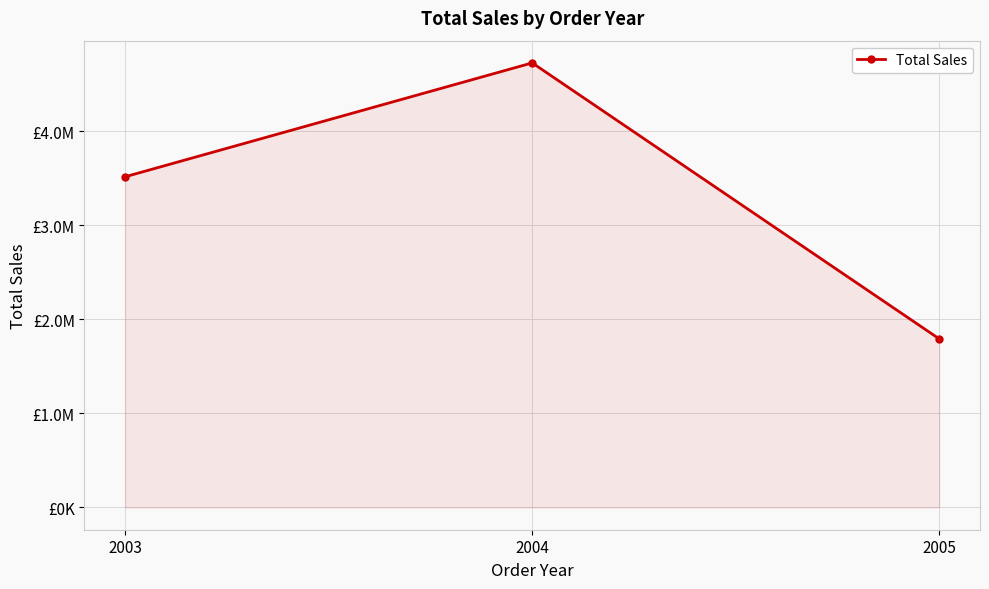

What is the difference between the maximum and minimum values?

2932675.9